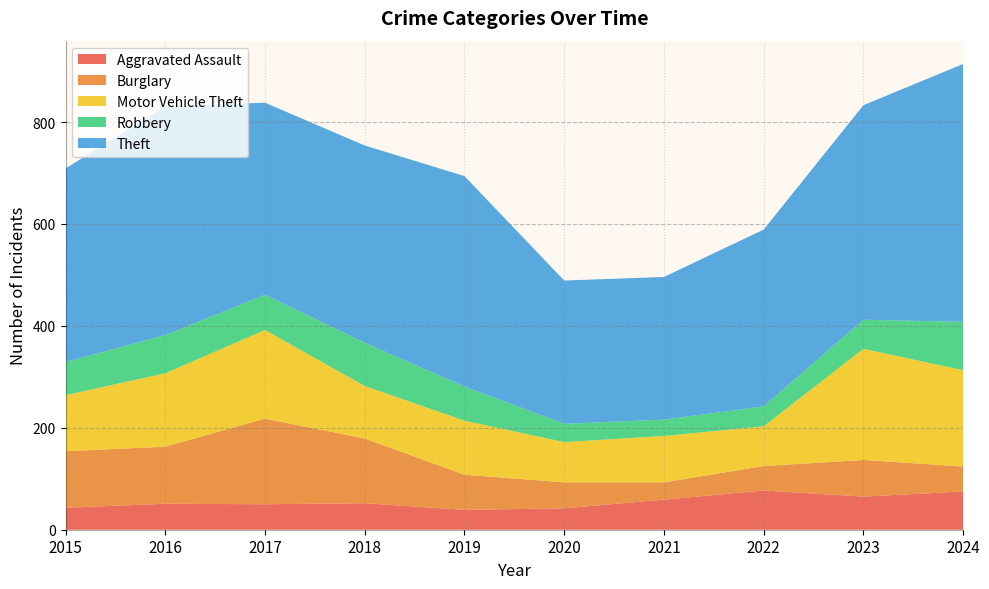

Reading left to right, what are all the values shown in this chart?

Aggravated Assault: 43	51	50	52	39	42	59	77	65	75
Burglary: 111	112	168	127	69	51	34	48	72	49
Motor Vehicle Theft: 110	144	174	103	106	79	91	78	218	189
Robbery: 65	75	69	85	67	36	32	39	57	95
Theft: 380	449	377	387	413	281	280	347	421	506